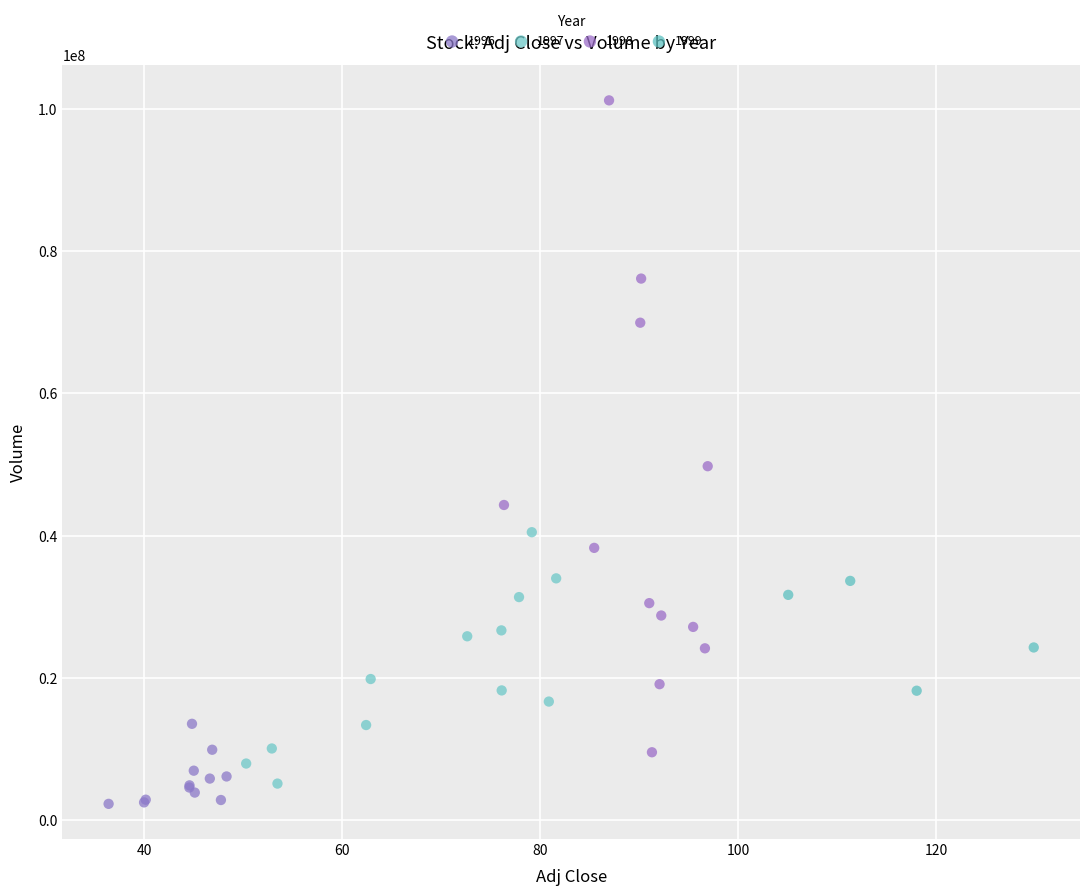

Which series has the largest Y range (max minus min)?

1998